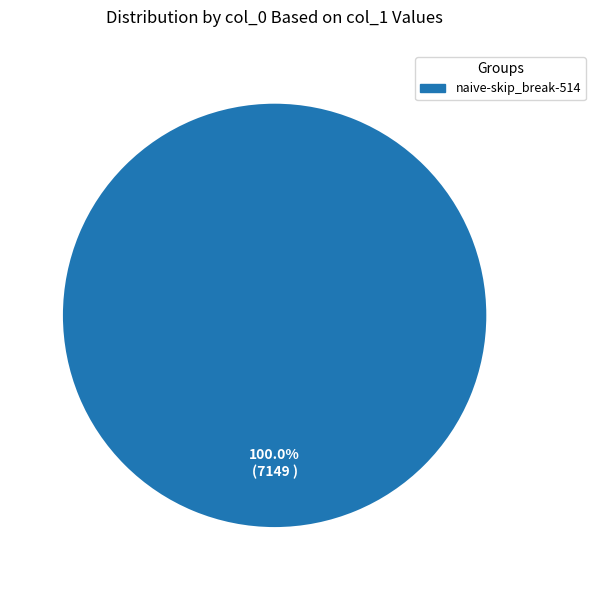

To the nearest percent, what portion does naive-skip_break-514 represent?

100%